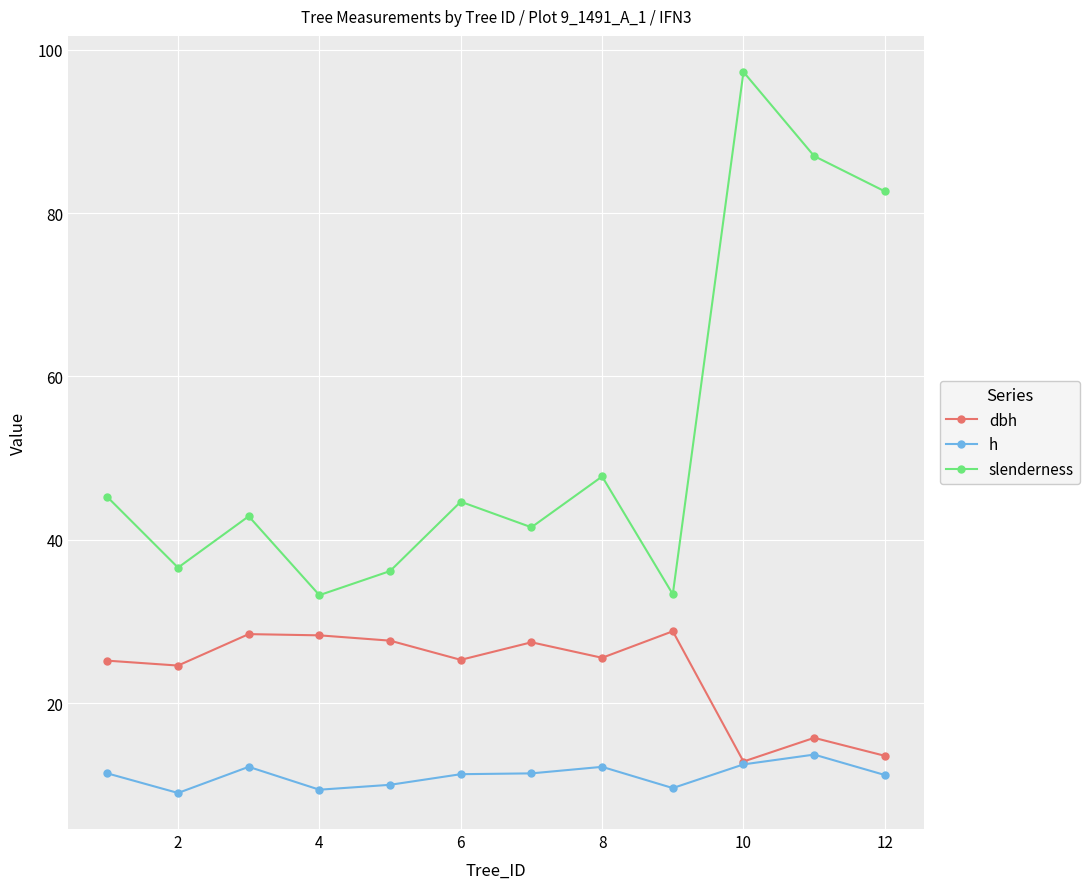

Which series has the largest total across all categories?

slenderness